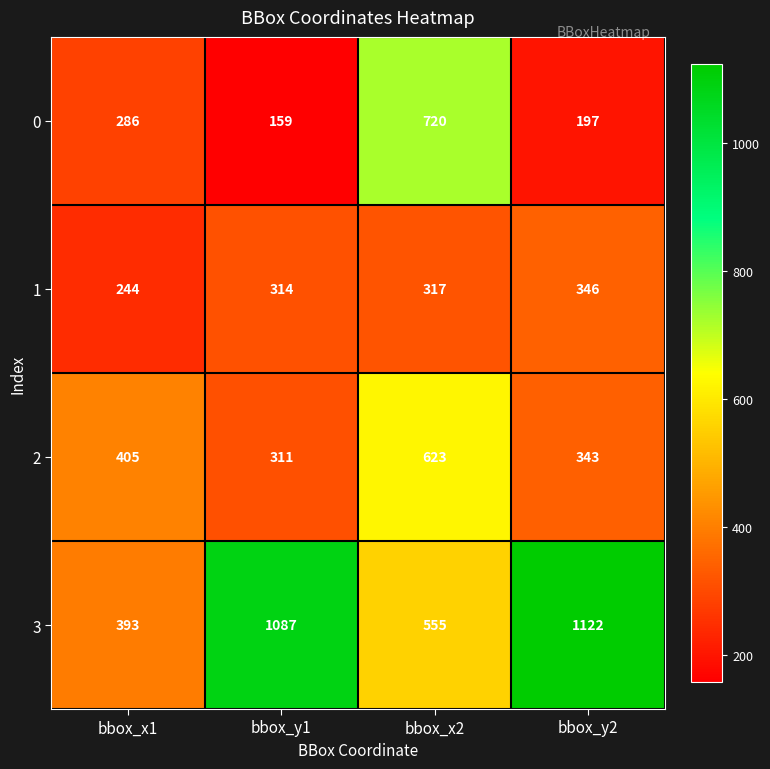

Is it true that 1 equals 503 at bbox_y2?

False